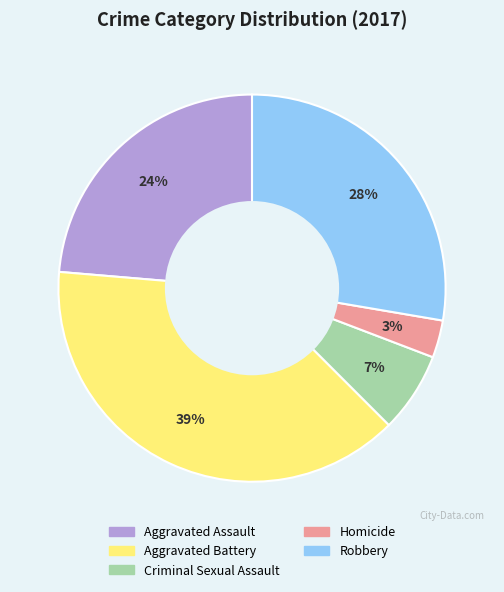

To the nearest percent, what is the difference between the Aggravated Assault and Aggravated Battery slice percentages?

15%